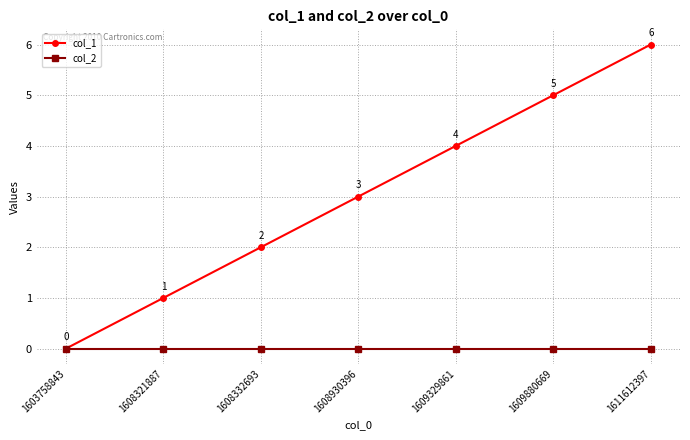

How many lines are shown in the chart?

2